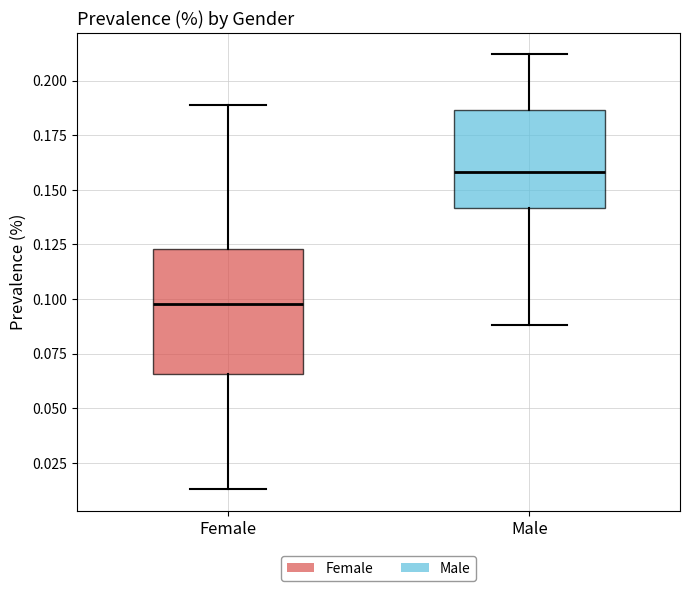

Which box's median line is the lowest?

Female